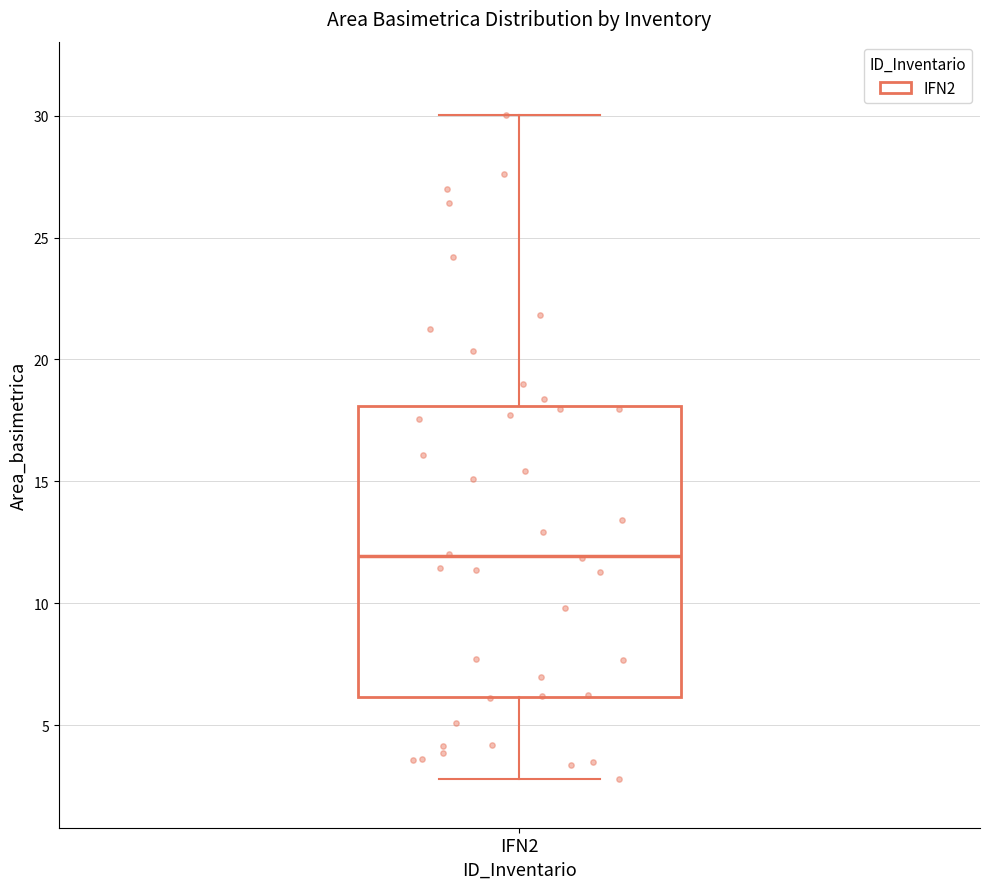

Where does the lower whisker of the box for IFN2 end on the y-axis? The values are not printed on the chart, so give them approximately, as read against the axis.

3